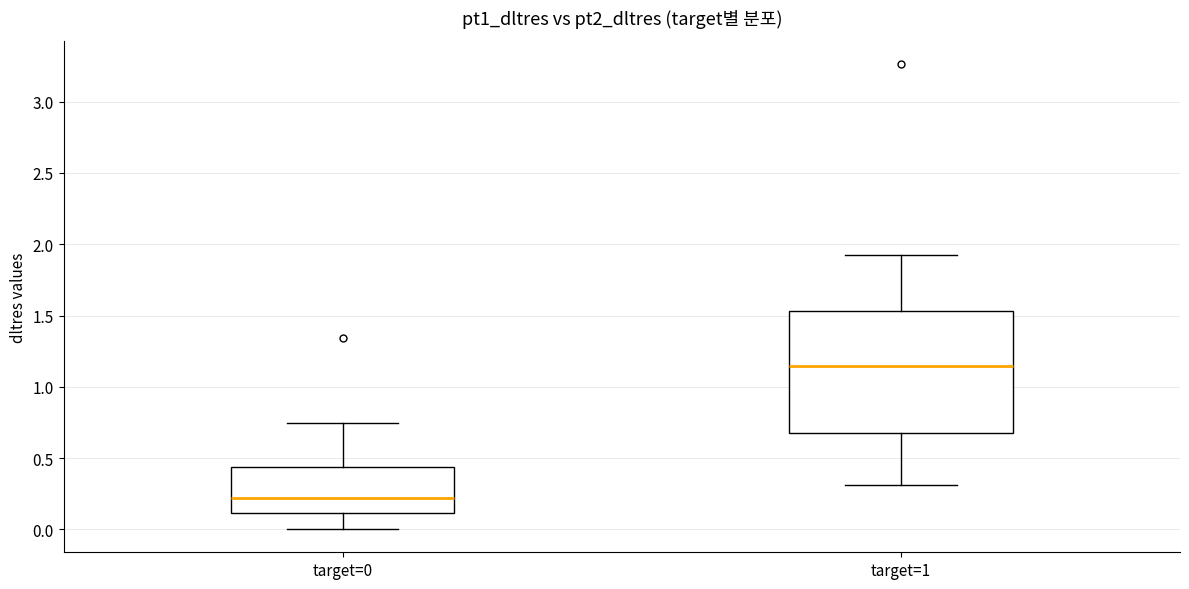

Which box is the tallest, from its lower edge to its upper edge?

target=1